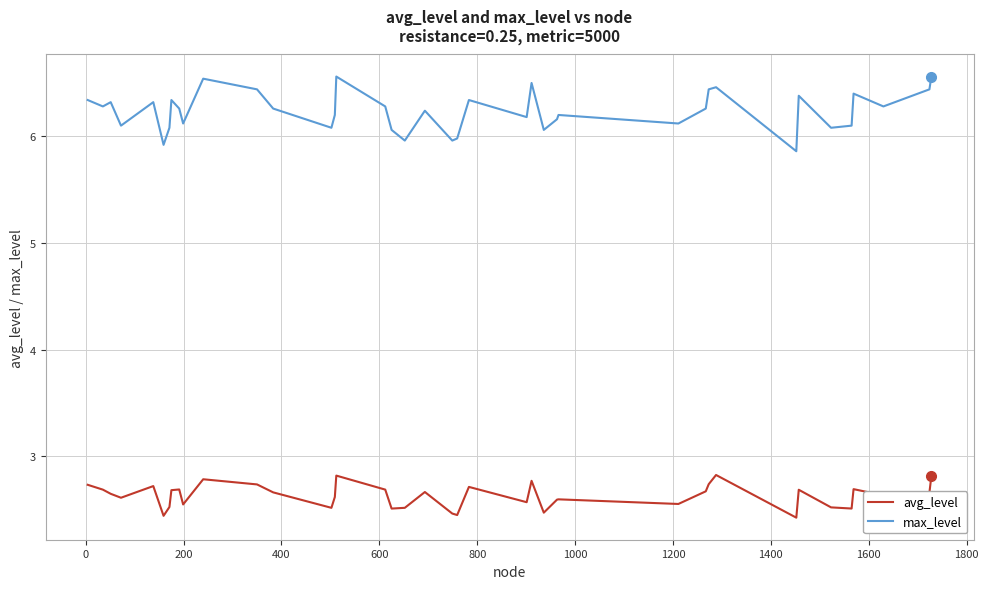

Which series has the largest total across all categories?

max_level